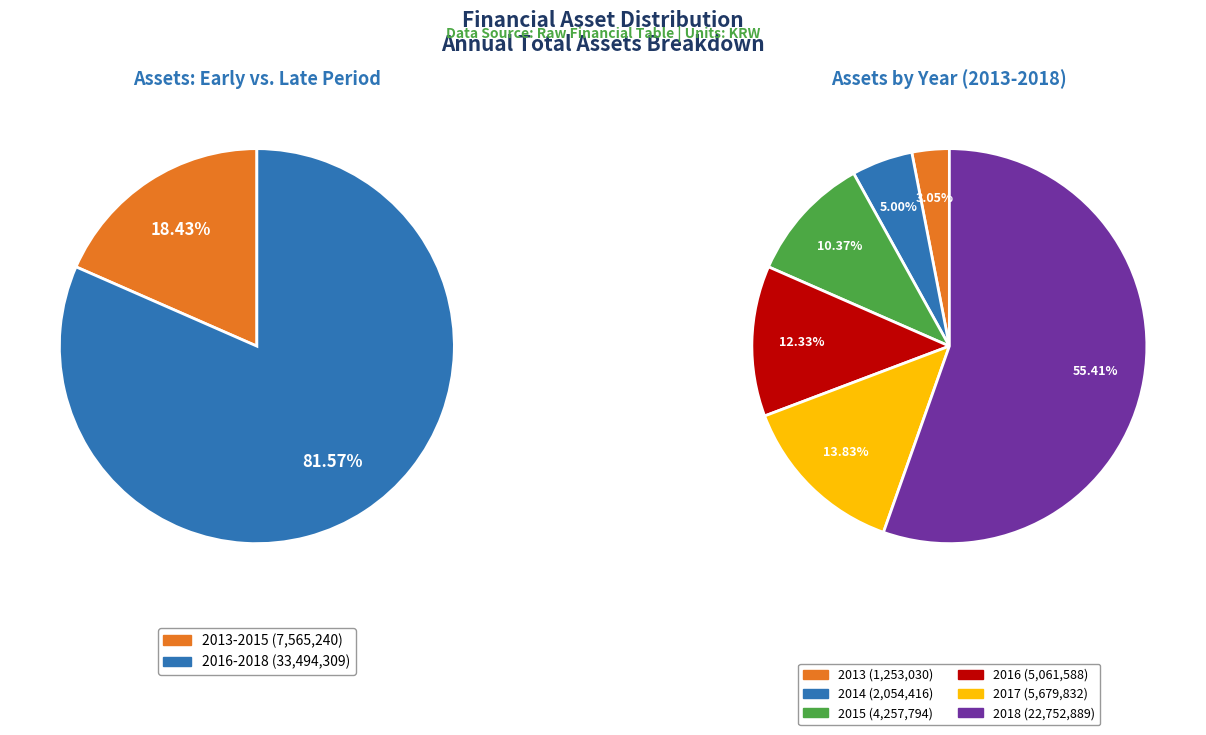

To the nearest percent, what percentage of the pie is 2018?

55%